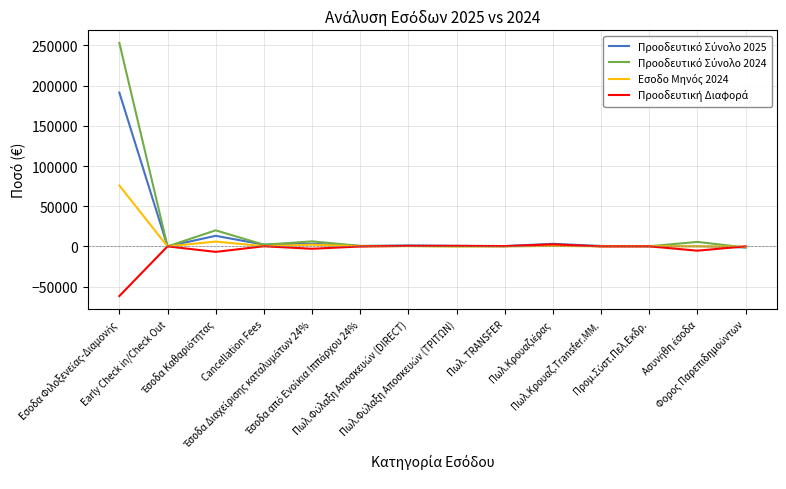

What is the maximum value shown in the chart?

253065.9